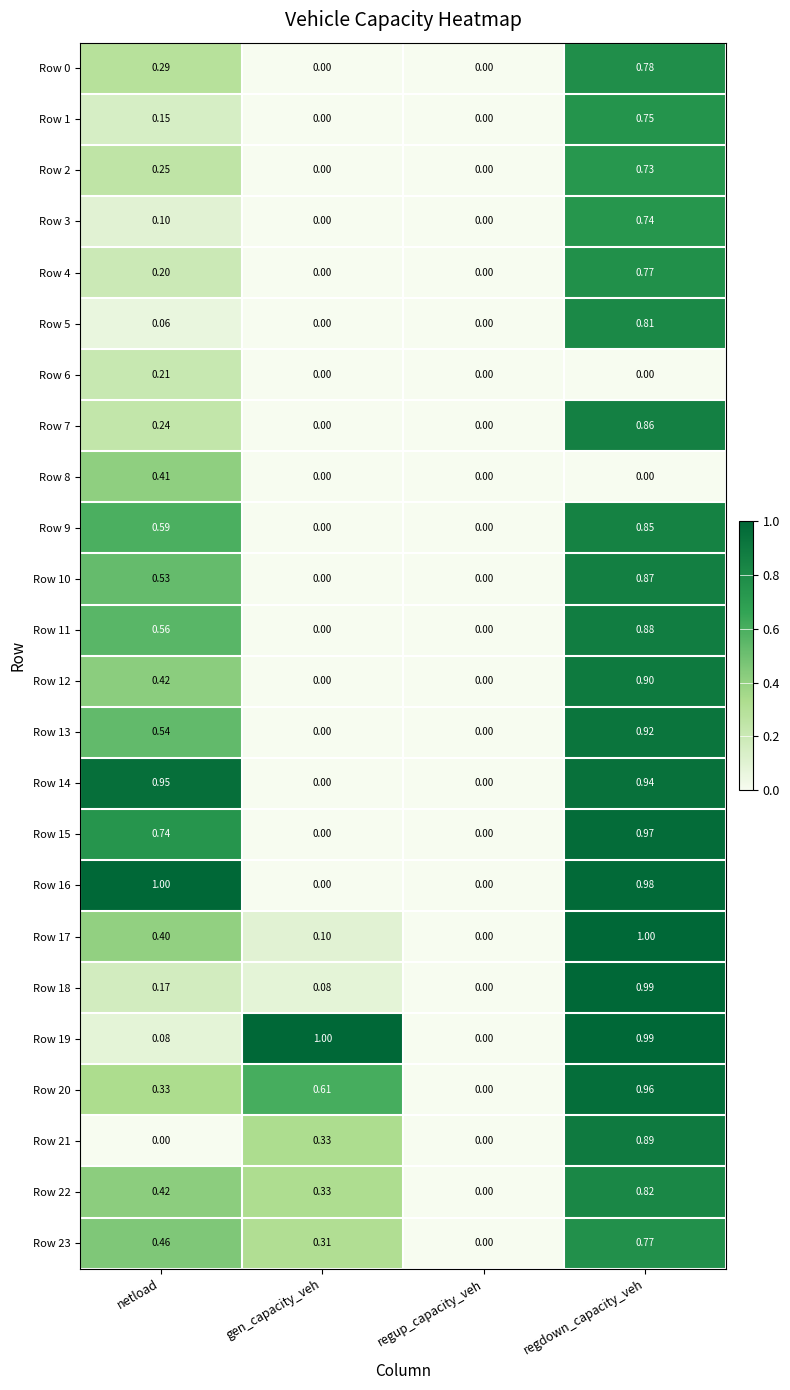

Is the value of Row 9 at regdown_capacity_veh greater than the value of Row 4 at gen_capacity_veh?

Yes